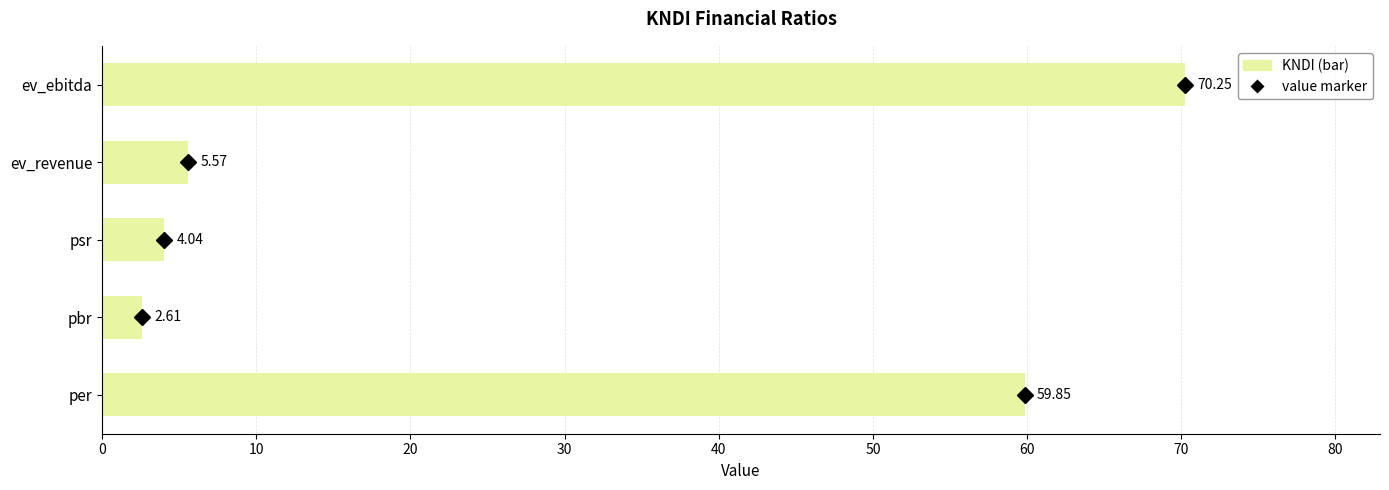

List the labels in order of value, smallest first.

pbr, psr, ev_revenue, per, ev_ebitda